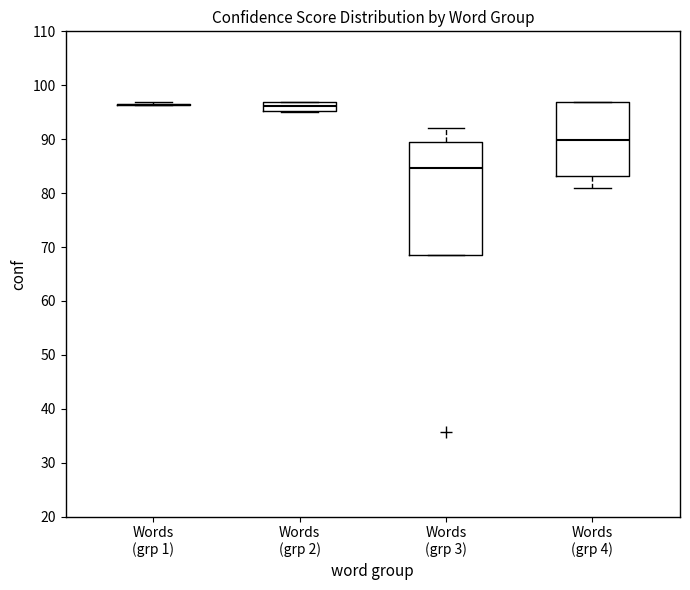

Which box is the tallest, from its lower edge to its upper edge?

Words (grp 3)